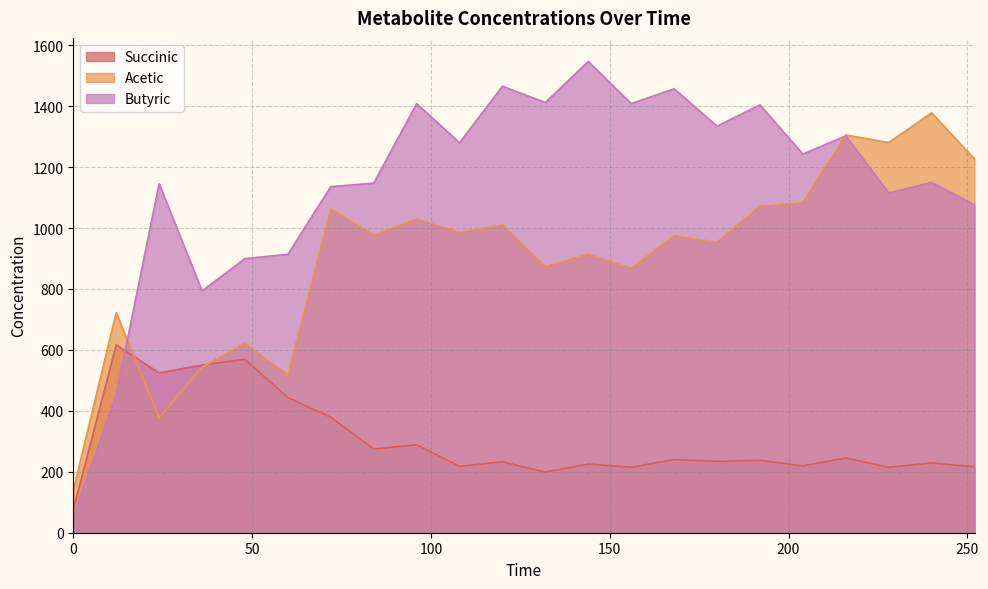

Is it true that Butyric equals 412.8 at 252?

False